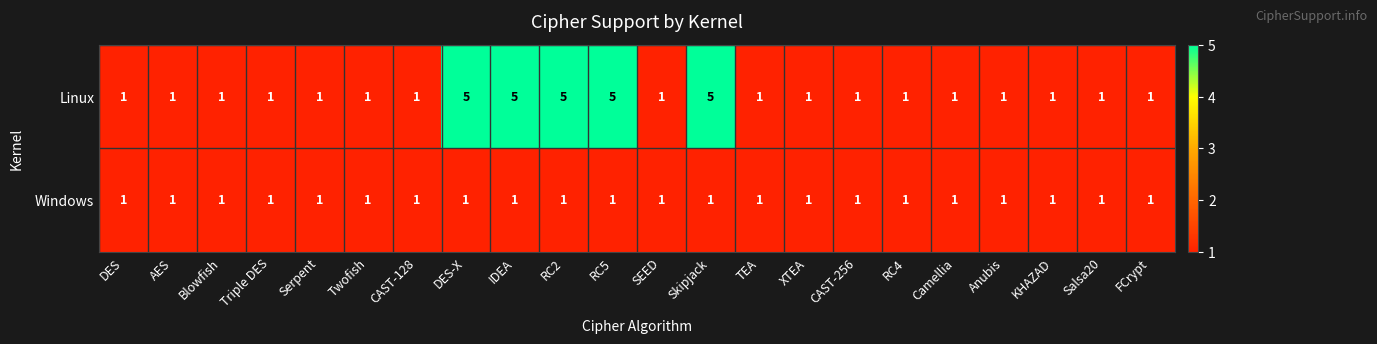

How many data points does each series have?

22